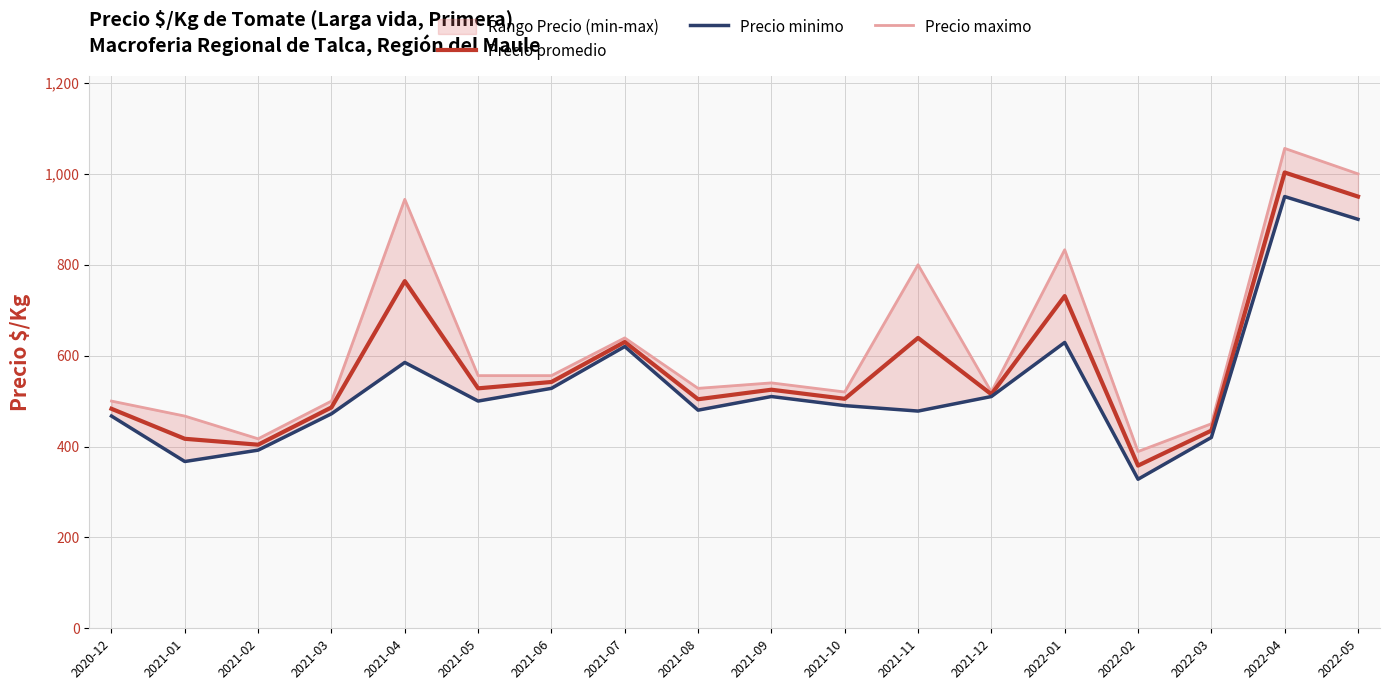

Which has a higher value, 2021-10 or 2021-05?

2021-05